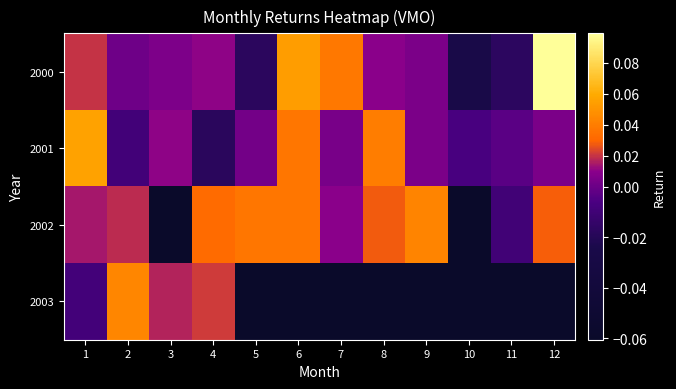

At how many categories does at least one series exceed 0?

10